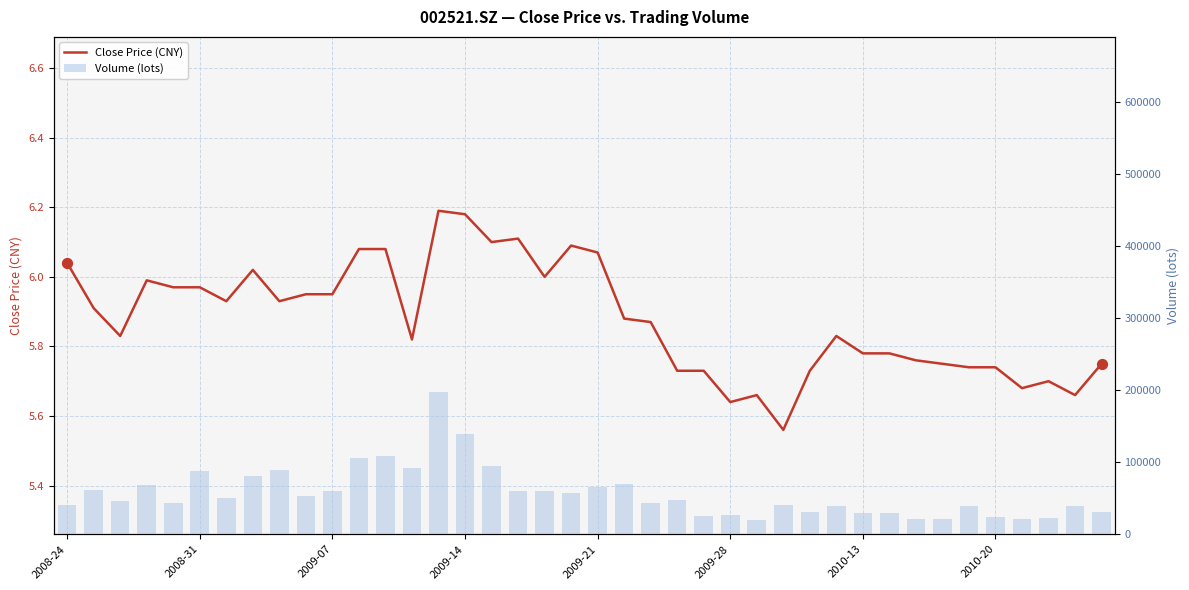

Which series reaches the maximum Y coordinate?

Volume (lots)